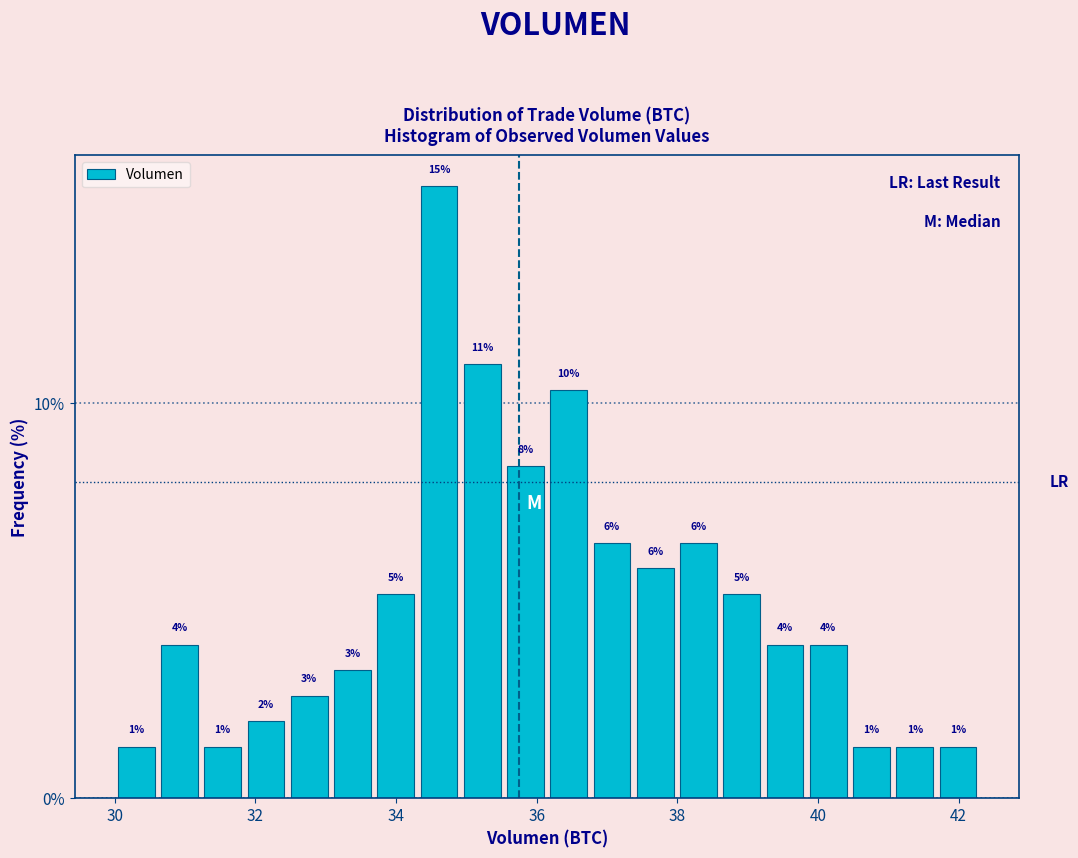

Read against the x-axis, roughly where is the centre of the tallest bar?

34.6